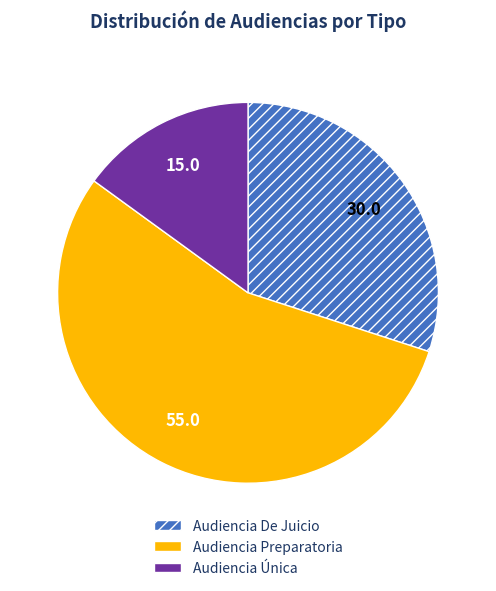

Rank the categories by value from lowest to highest.

Audiencia Única, Audiencia De Juicio, Audiencia Preparatoria